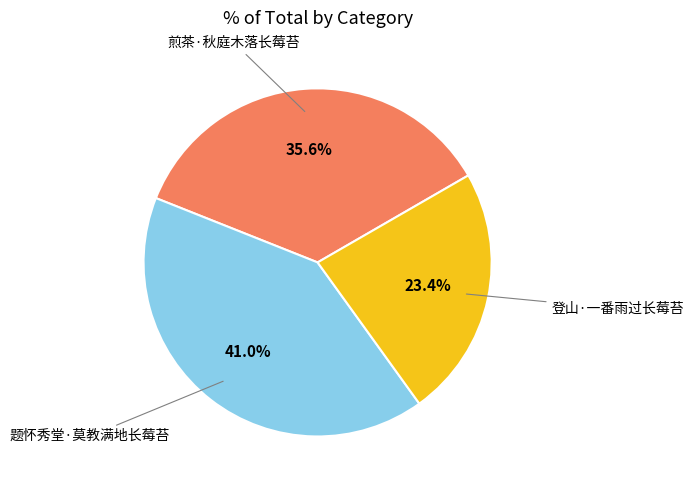

What percentage is the 题怀秀堂·莫教满地长莓苔 slice, to the nearest percent?

41%